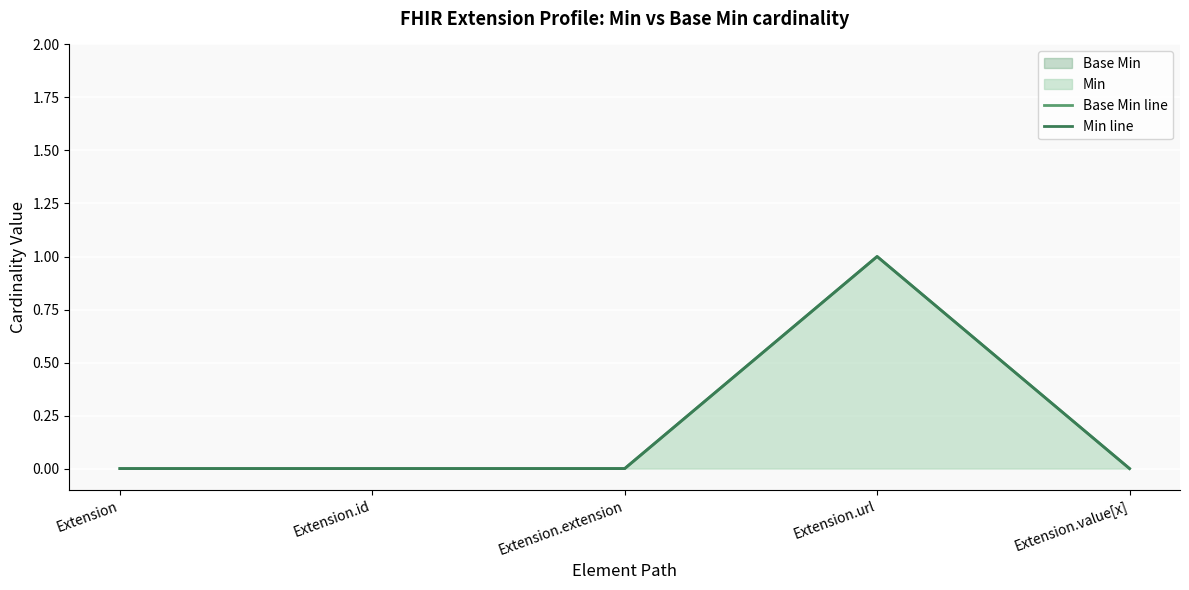

True or false: Base Min line and Min line cross at least once.

False